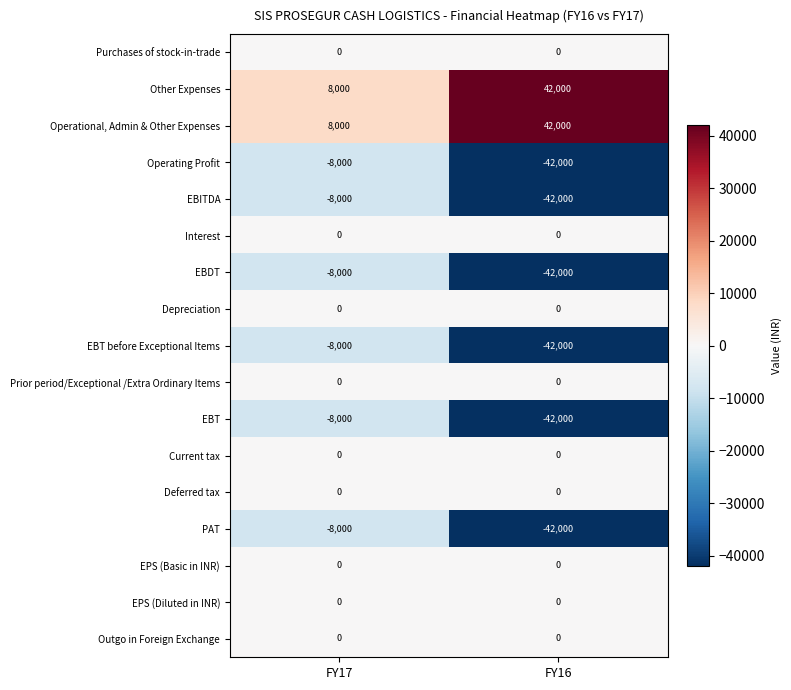

What is the total value across all series at FY17?

-32000